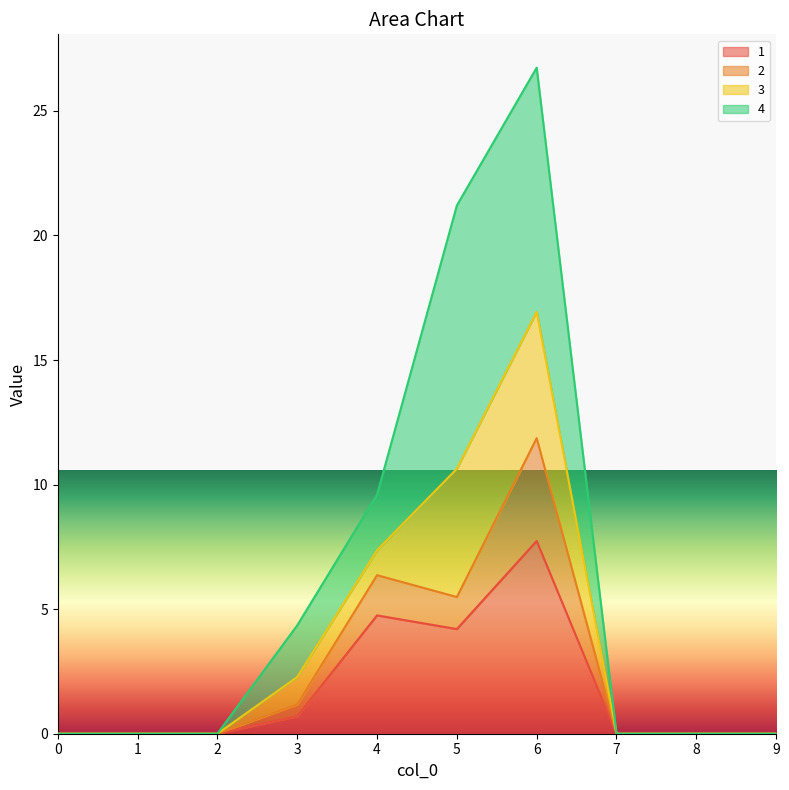

Rank the categories by 1 value from lowest to highest.

0, 1, 2, 7, 8, 9, 3, 5, 4, 6